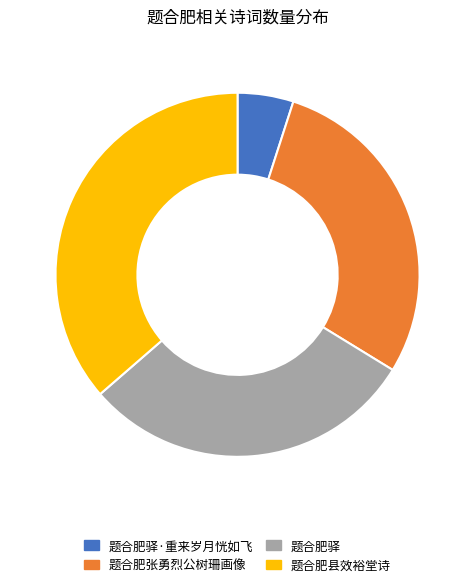

How many segments does this pie chart have?

4